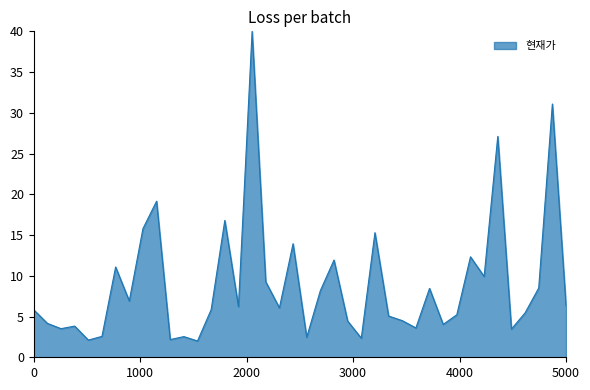

What is the smallest value displayed?

2.0